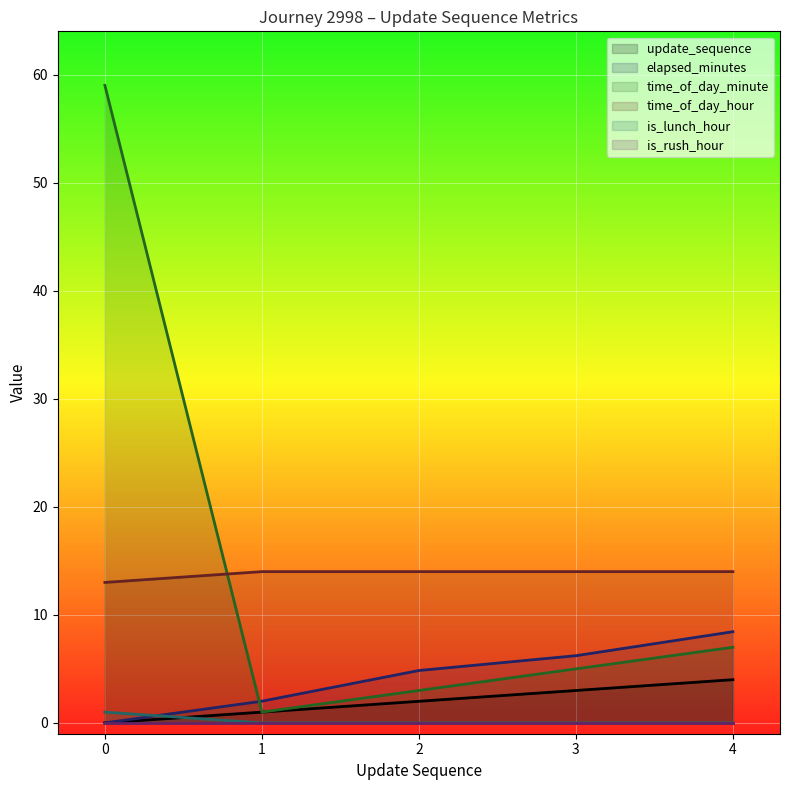

Which series has the widest spread of values?

time_of_day_minute